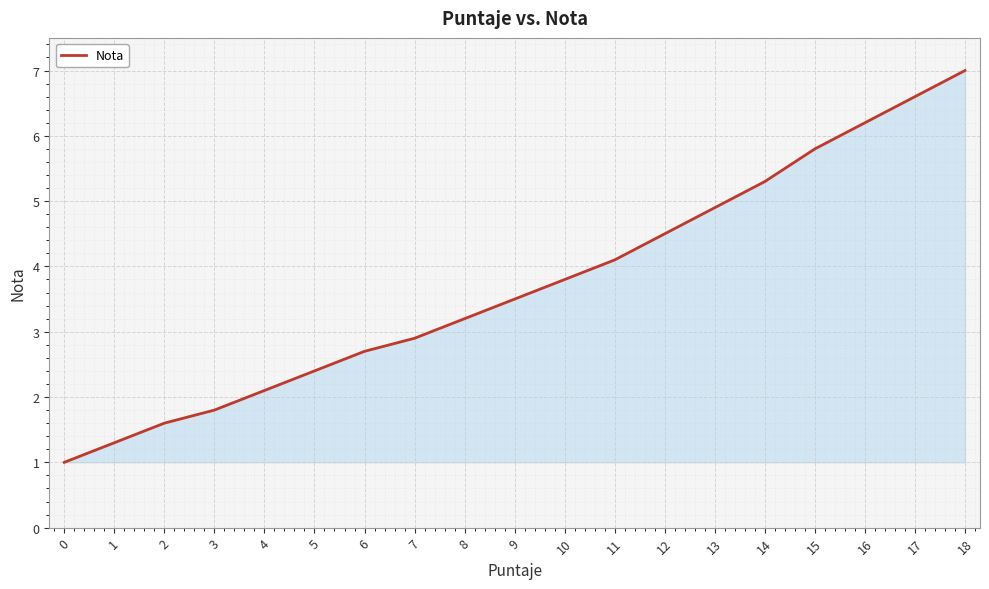

The value at 18 is 2.9. True or false?

False